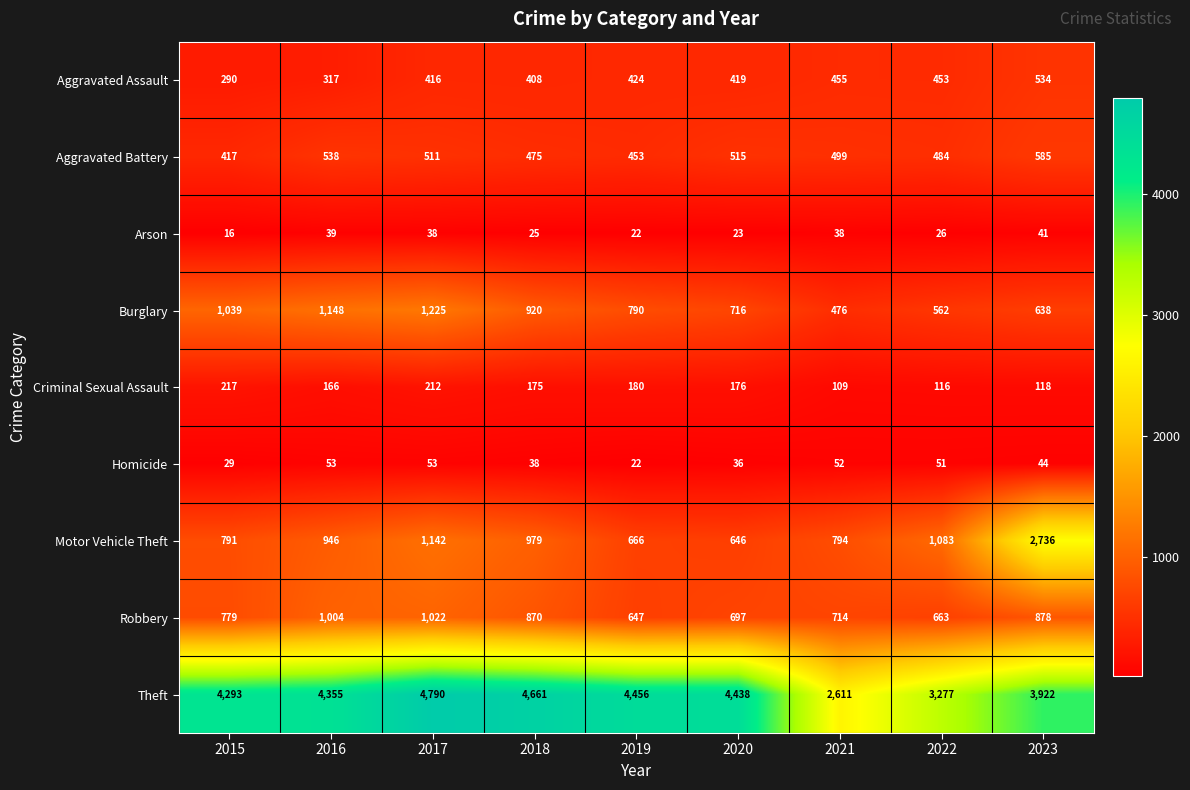

Rank the categories by Motor Vehicle Theft value from highest to lowest.

2023, 2017, 2022, 2018, 2016, 2021, 2015, 2019, 2020